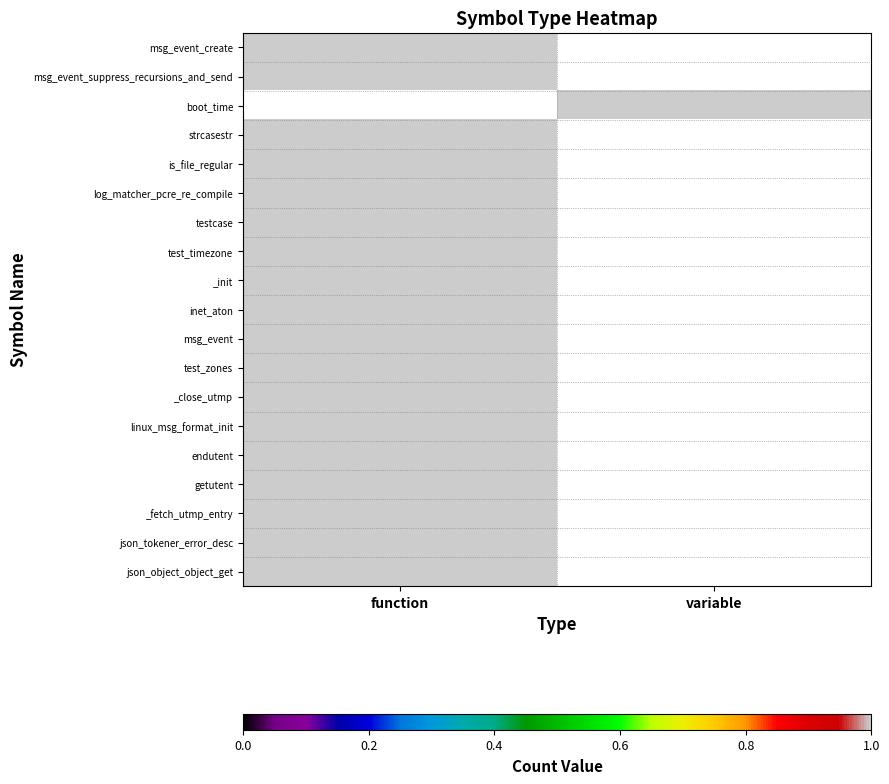

Reading left to right, extract all data points from this chart.

msg_event_create: function=1	variable=0
msg_event_suppress_recursions_and_send: function=1	variable=0
boot_time: function=0	variable=1
strcasestr: function=1	variable=0
is_file_regular: function=1	variable=0
log_matcher_pcre_re_compile: function=1	variable=0
testcase: function=1	variable=0
test_timezone: function=1	variable=0
_init: function=1	variable=0
inet_aton: function=1	variable=0
msg_event: function=1	variable=0
test_zones: function=1	variable=0
_close_utmp: function=1	variable=0
linux_msg_format_init: function=1	variable=0
endutent: function=1	variable=0
getutent: function=1	variable=0
_fetch_utmp_entry: function=1	variable=0
json_tokener_error_desc: function=1	variable=0
json_object_object_get: function=1	variable=0